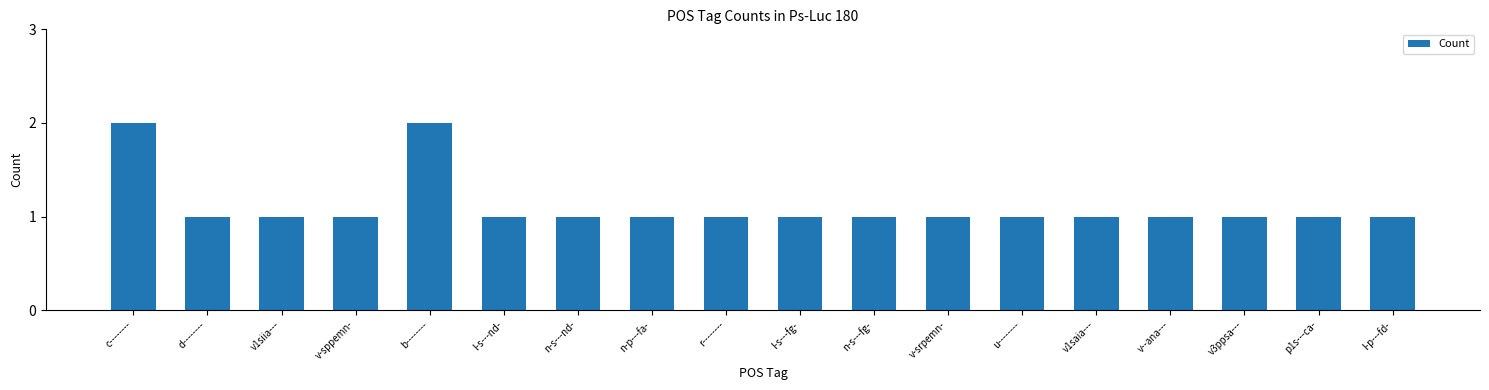

The chart shows a value of 1 at u--------. True or false?

True